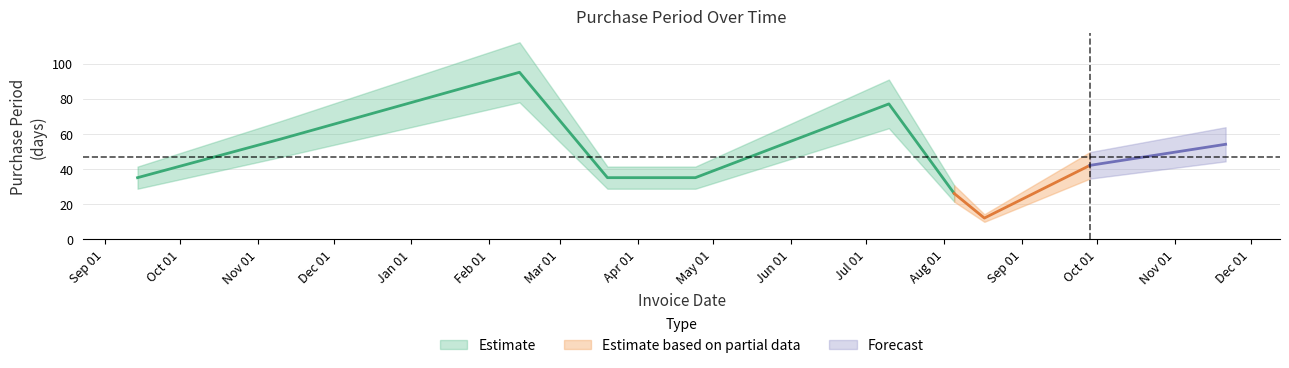

How many points are higher than both their immediate neighbors (excluding endpoints)?

2